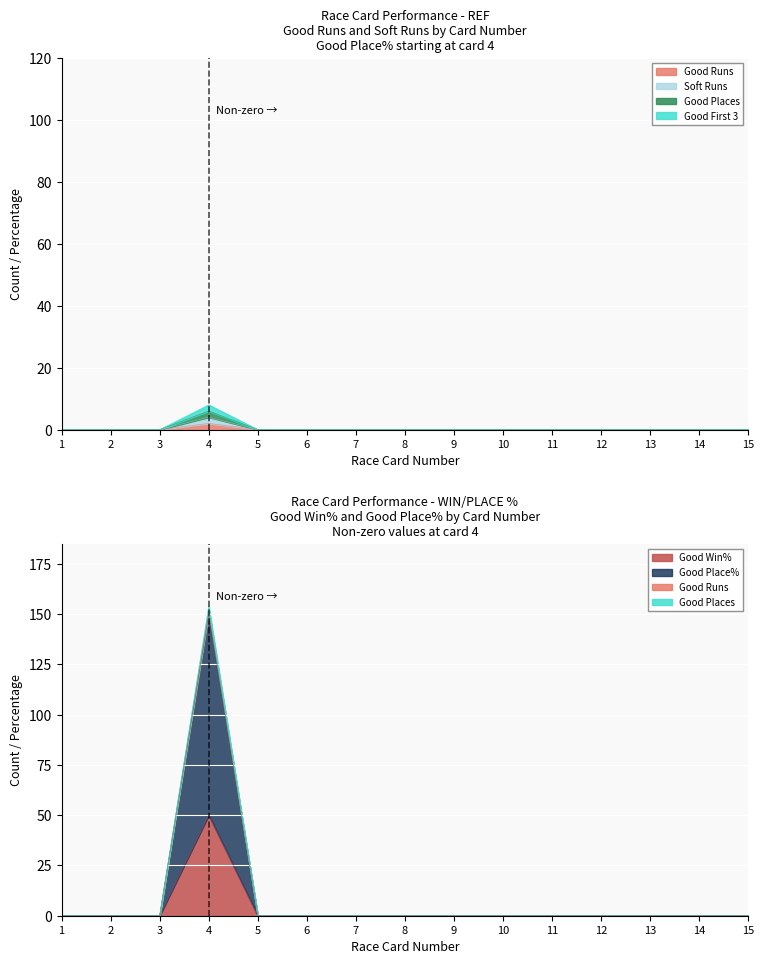

How many positive values does the Soft Runs series have?

1